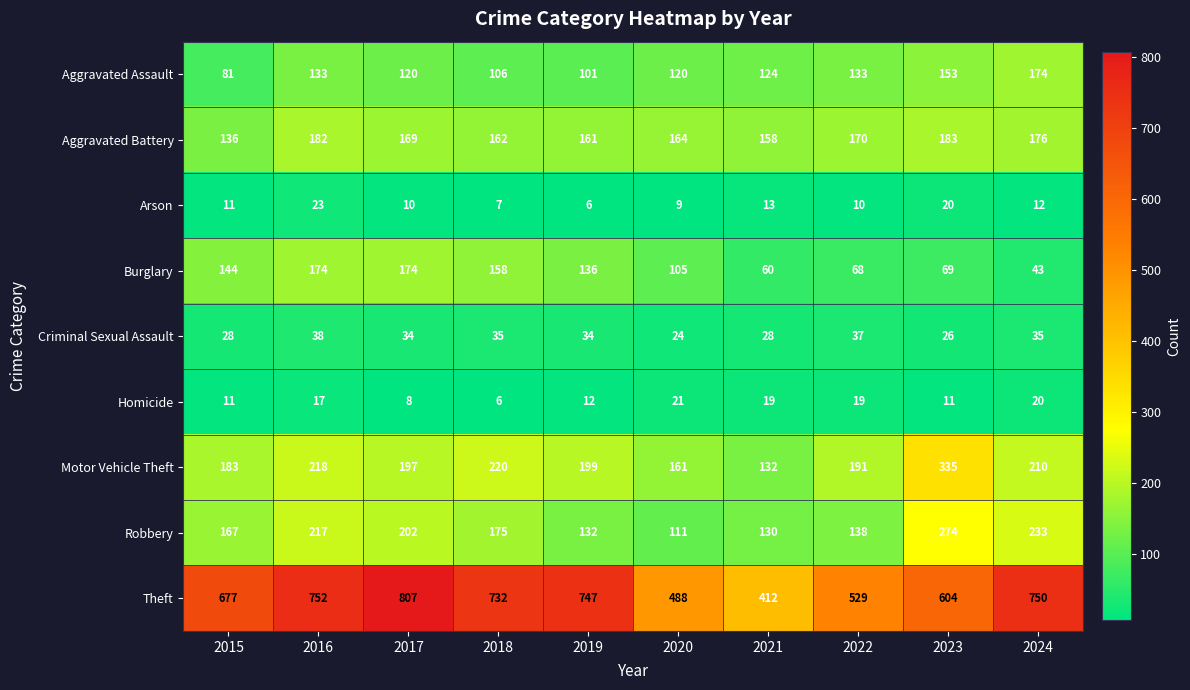

Which series has the widest spread of values?

Theft